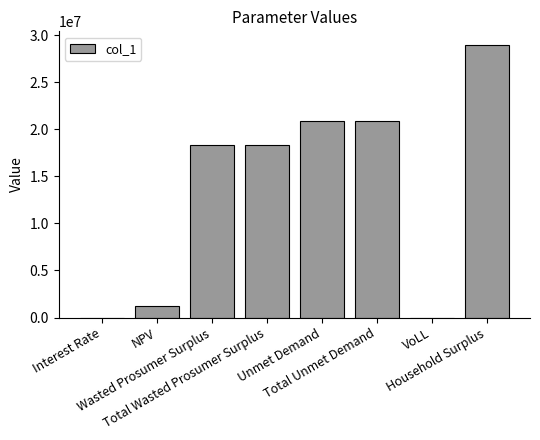

What is the average value?

13588761.2